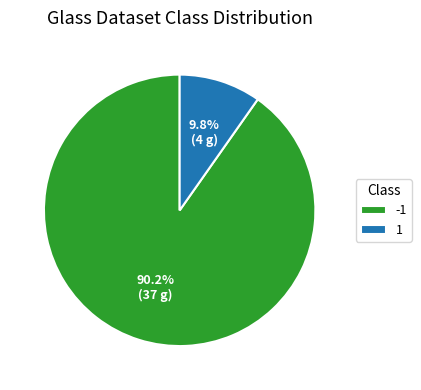

True or false: -1 accounts for 90% of the total.

True